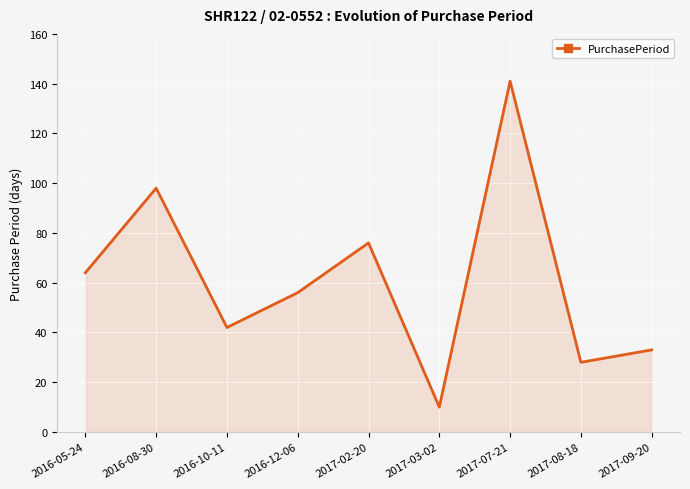

Between 2016-08-30 and 2017-07-21, which is larger?

2017-07-21